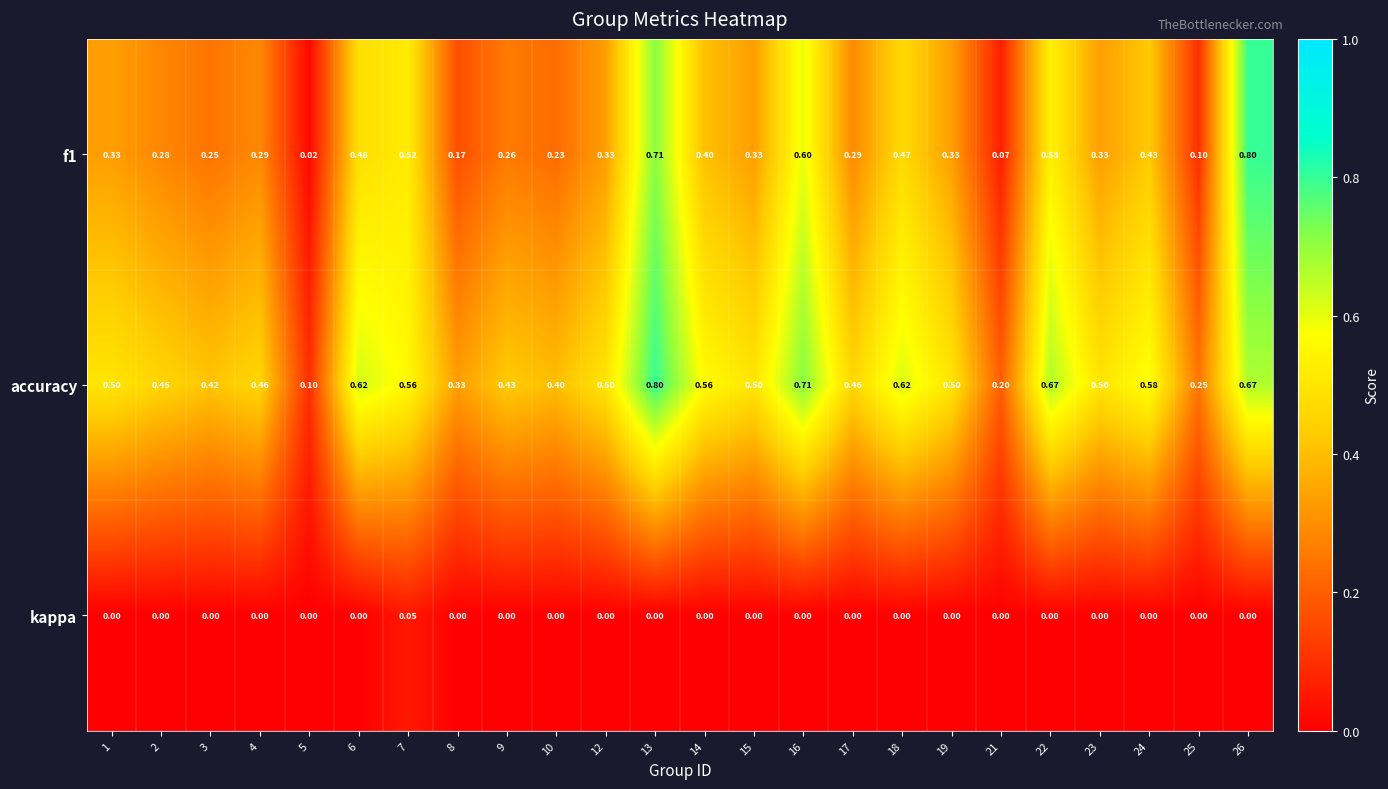

Which series has the largest range (max minus min)?

f1